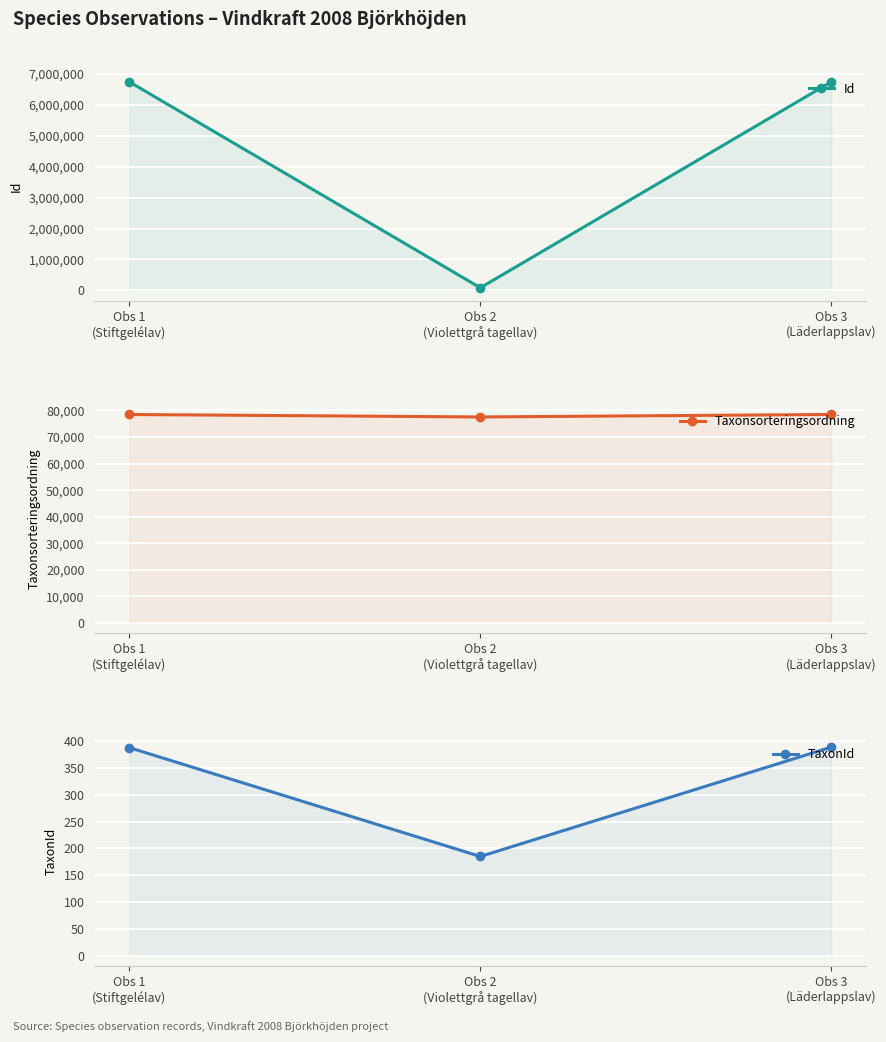

At which category is the sum across all series the highest?

Obs 3
(Läderlappslav)